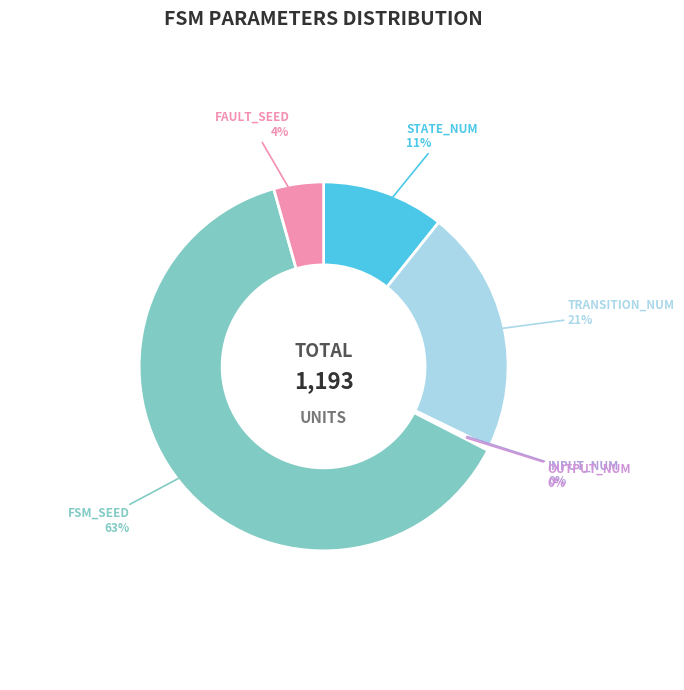

To the nearest percent, what is the difference between the largest and smallest slice percentages?

63%